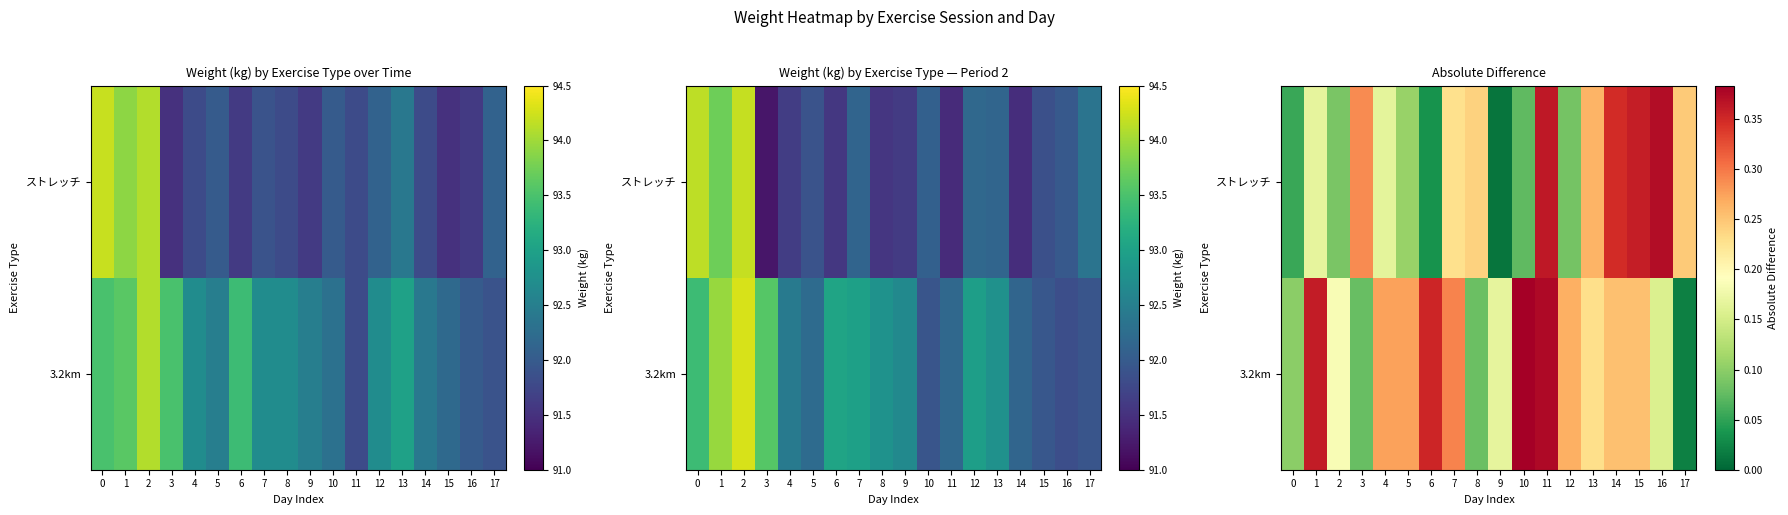

True or false: 3.2km has a value of 0.2 at 2.

True